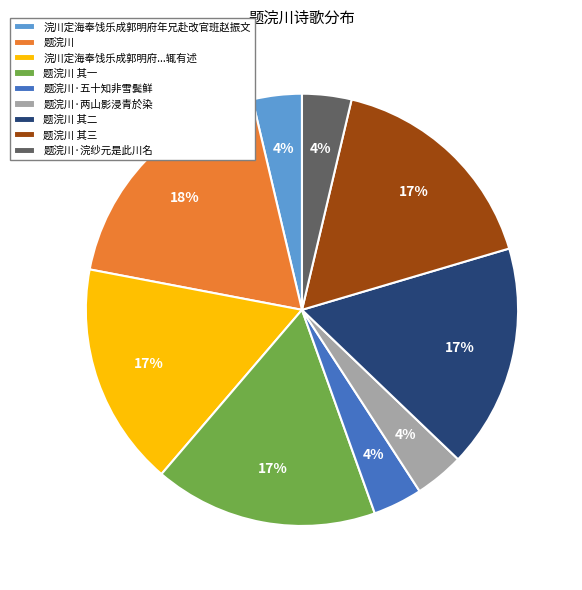

Combined, do 题浣川·两山影浸青於染 and 浣川定海奉饯乐成郭明府年兄赴改官班赵振文 account for over 50%?

No